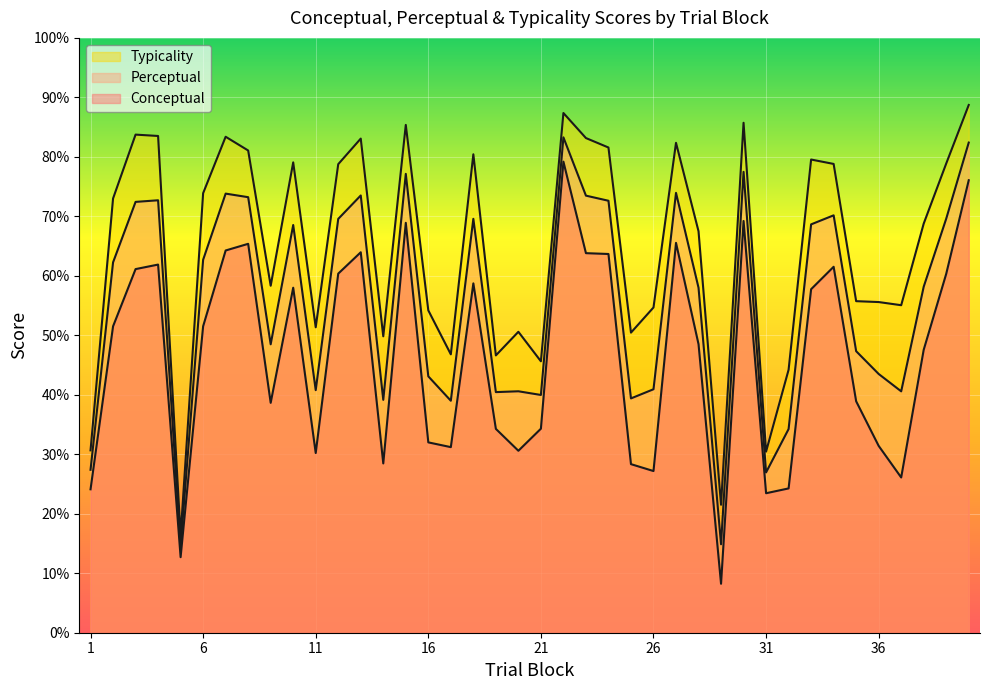

Which series has the widest spread of values?

typicality